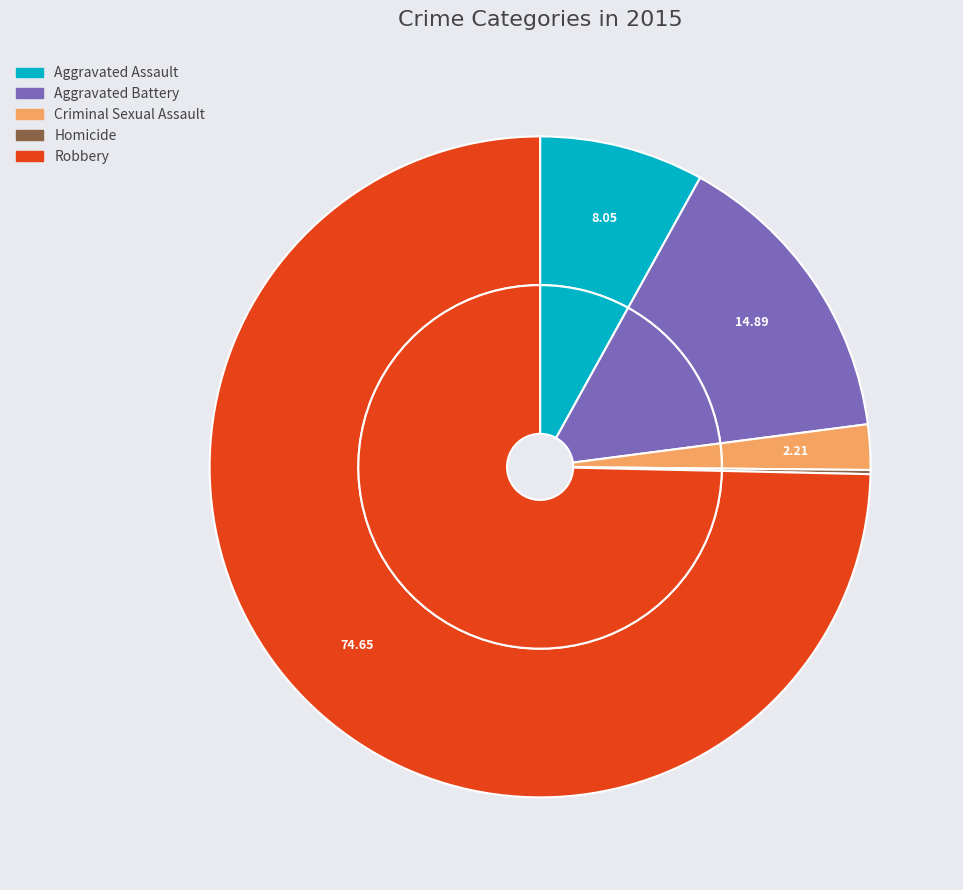

Count the number of slices in the pie.

5